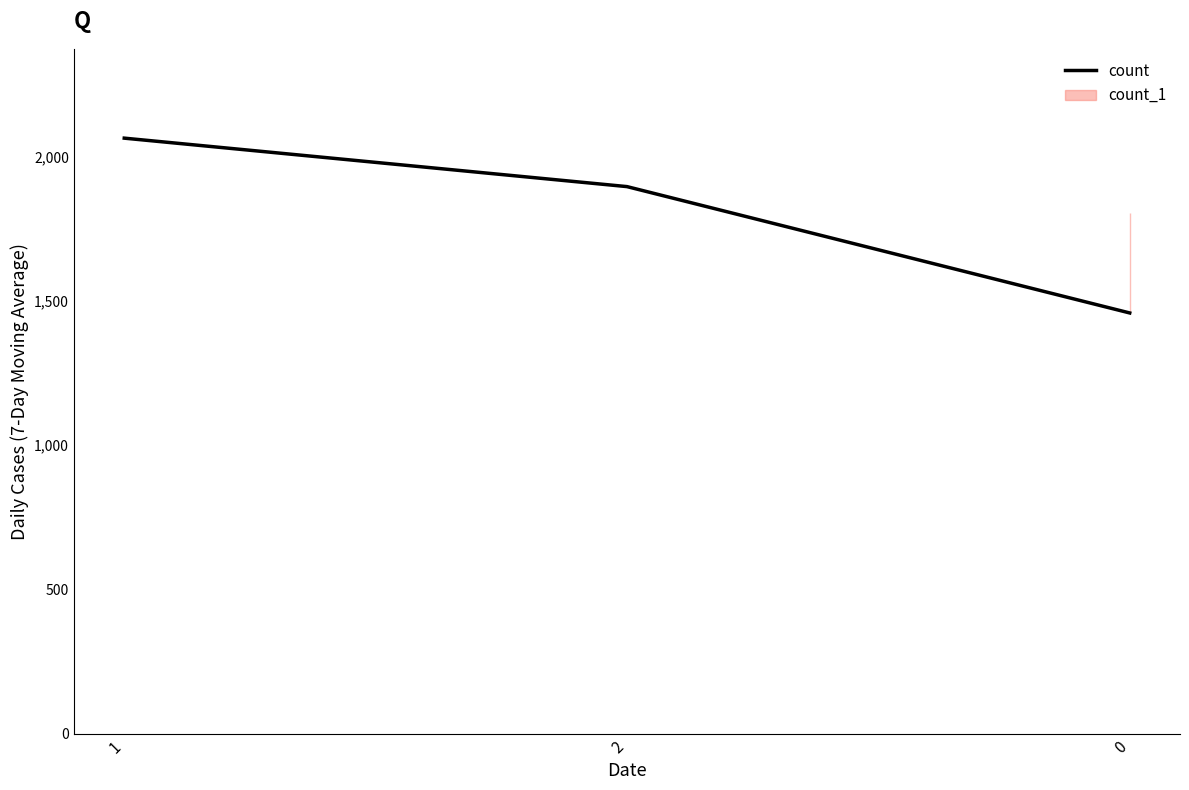

Reading left to right, extract all data points from this chart.

1=2064	2=1896	0=1458